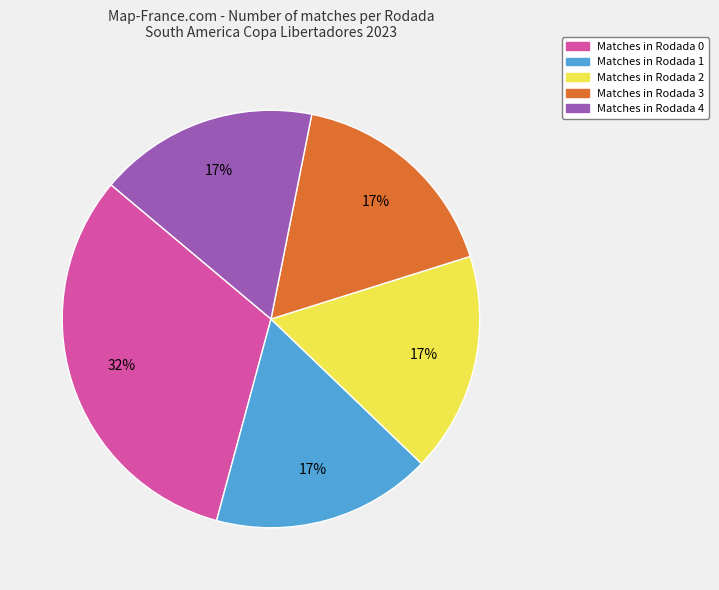

To the nearest percent, what is the average slice percentage?

20%